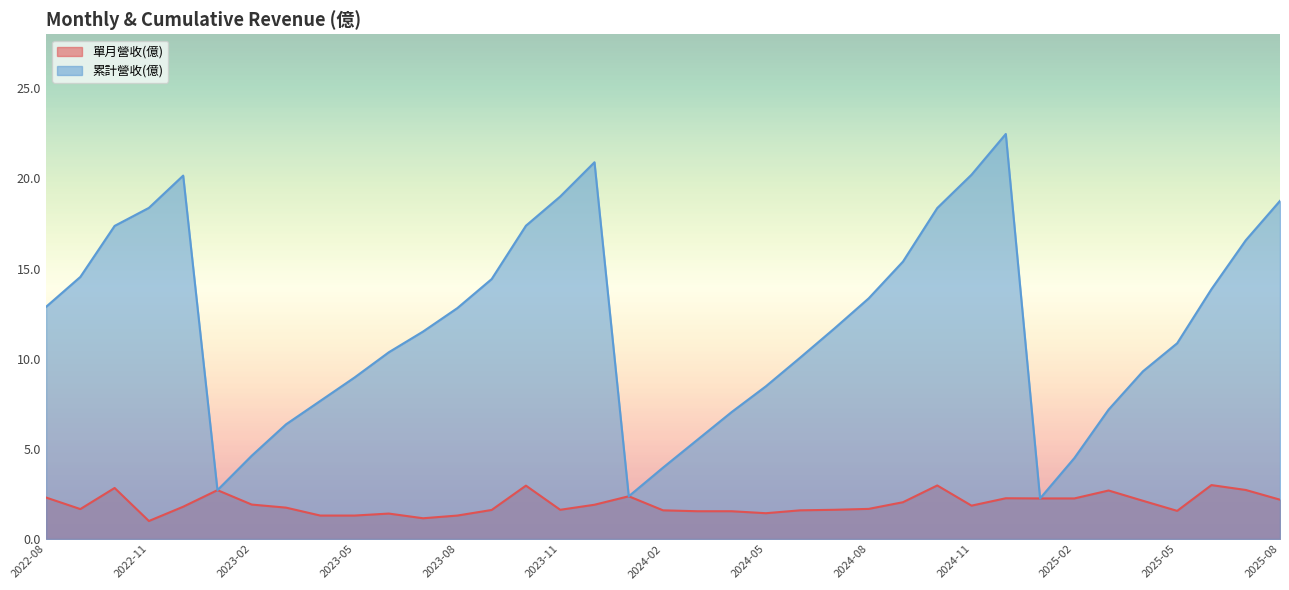

The 單月營收(億) series shows 2.7 at 2024-03. True or false?

False